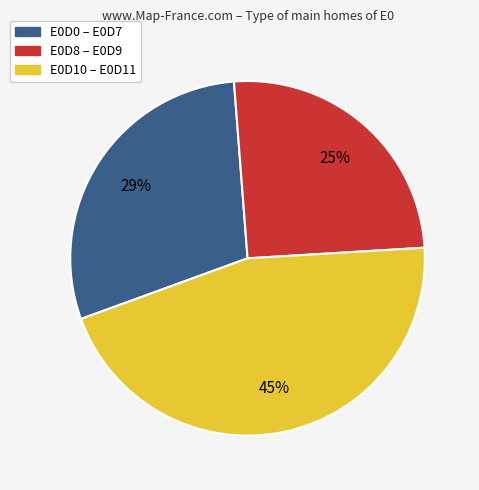

To the nearest percent, what is the difference between the largest and smallest slice percentages?

20%